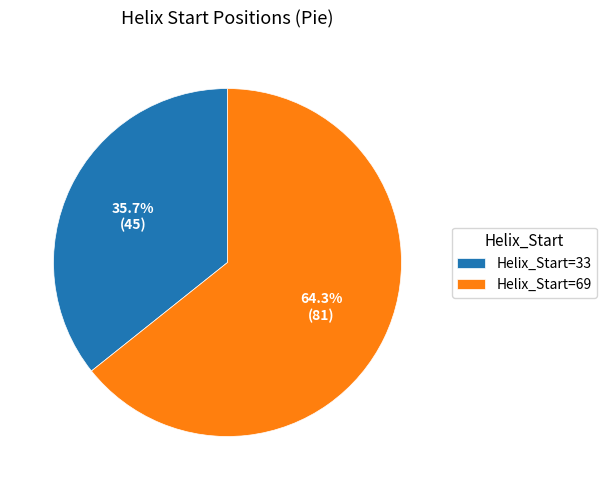

Which slice is the largest?

Helix_Start=69